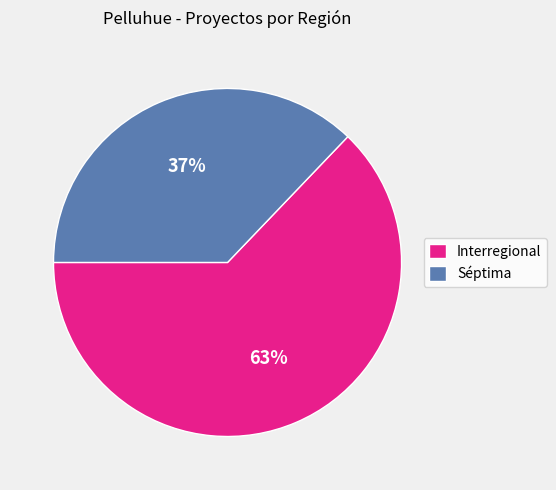

Between Interregional and Séptima, which is larger?

Interregional